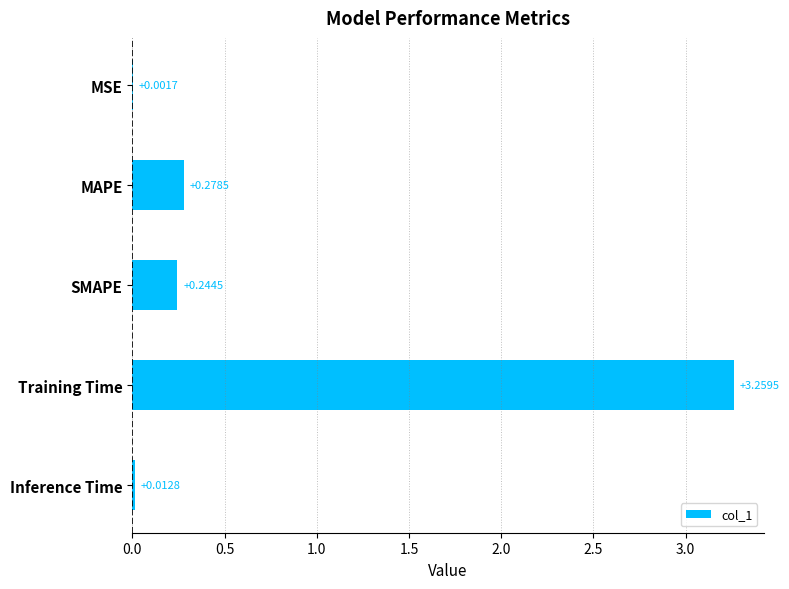

What is the change in value from MSE to MAPE?

+0.3